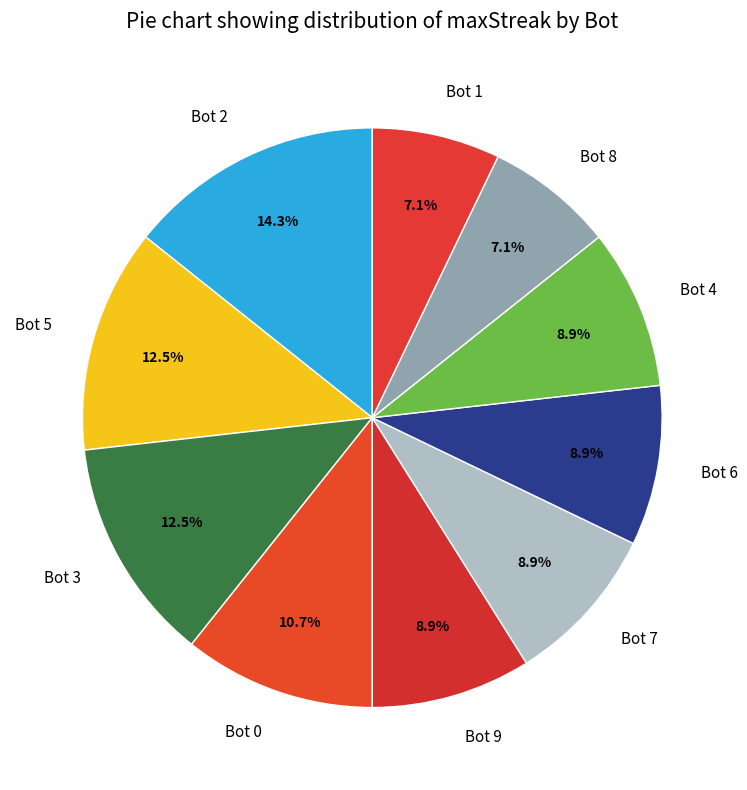

Is there a majority slice in this chart?

No